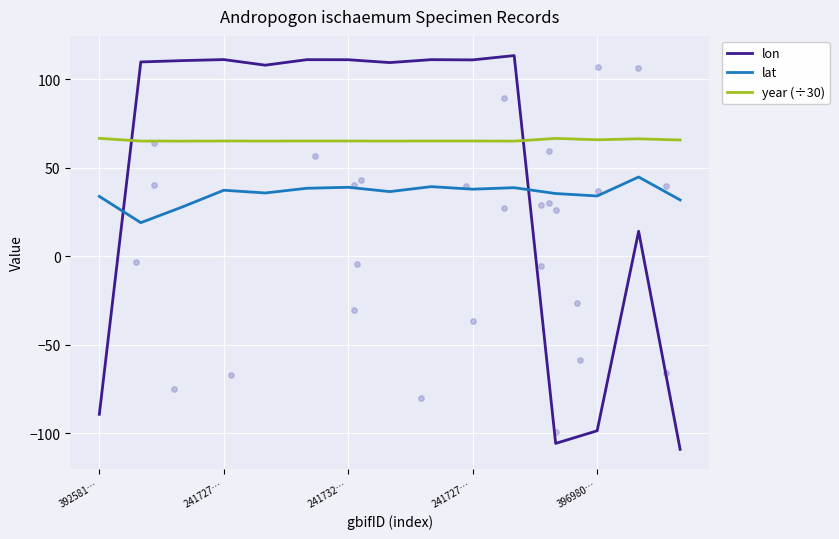

At how many categories does at least one series exceed 109?

9